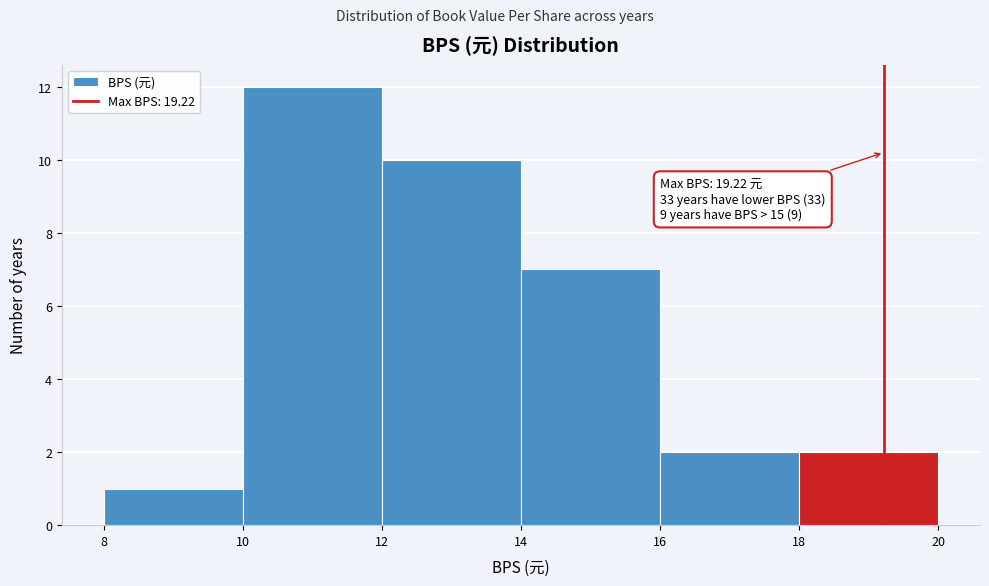

Over which range of the x-axis is the bar tallest?

10 to 12